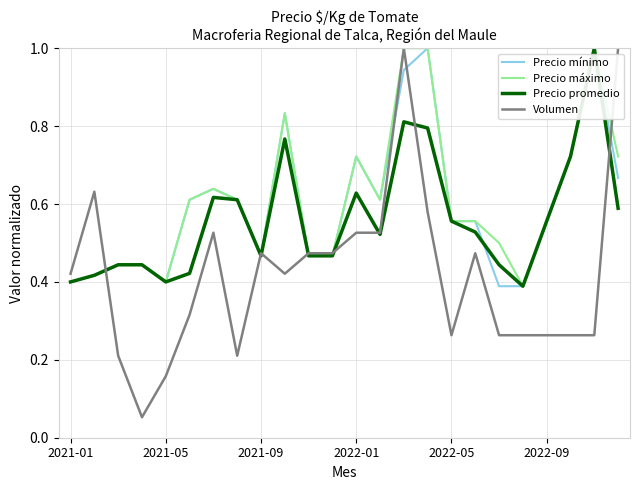

Which series has the widest spread of values?

Volumen